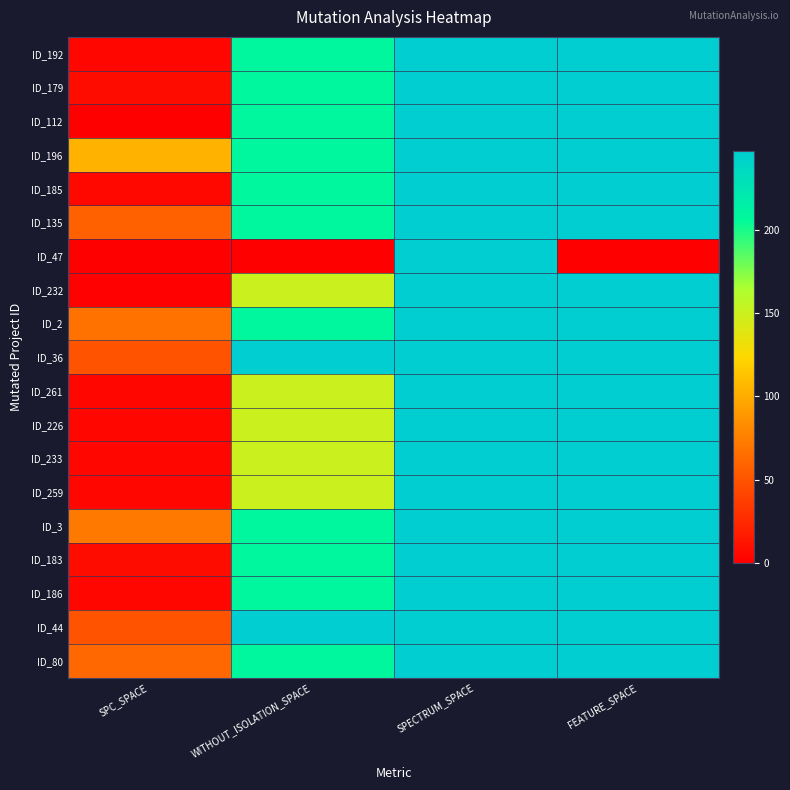

Between SPECTRUM_SPACE and FEATURE_SPACE, which series saw the biggest shift?

ID_47